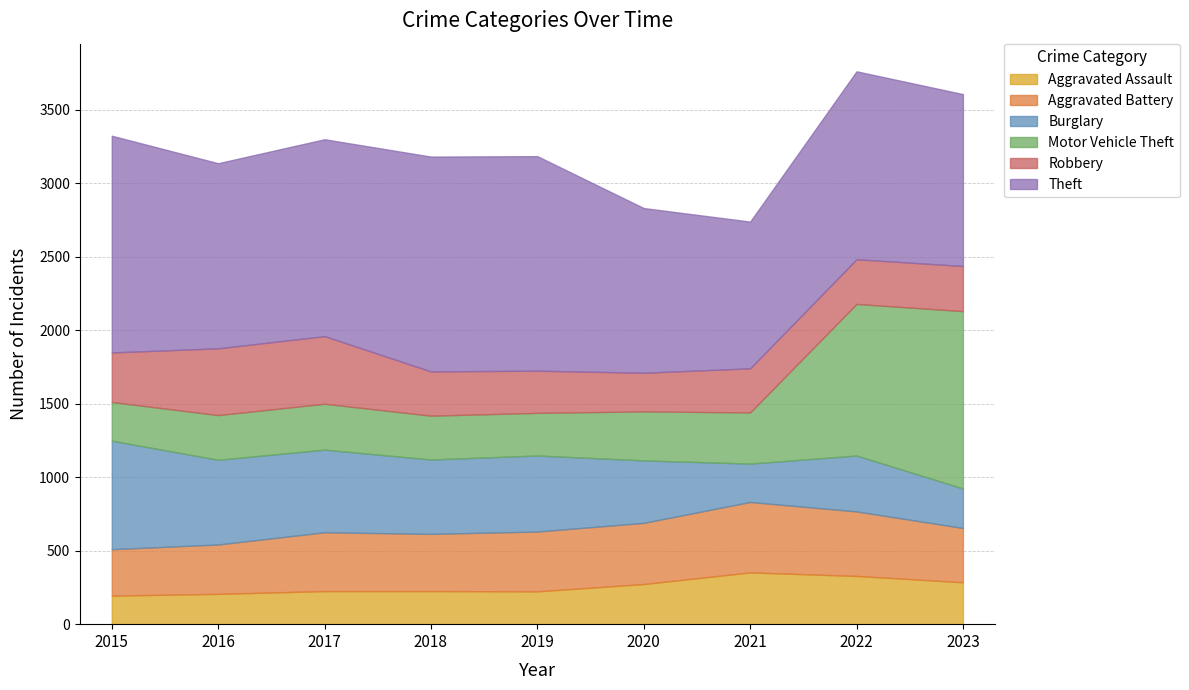

What are all the series names shown in the legend?

Aggravated Assault, Aggravated Battery, Burglary, Motor Vehicle Theft, Robbery, Theft